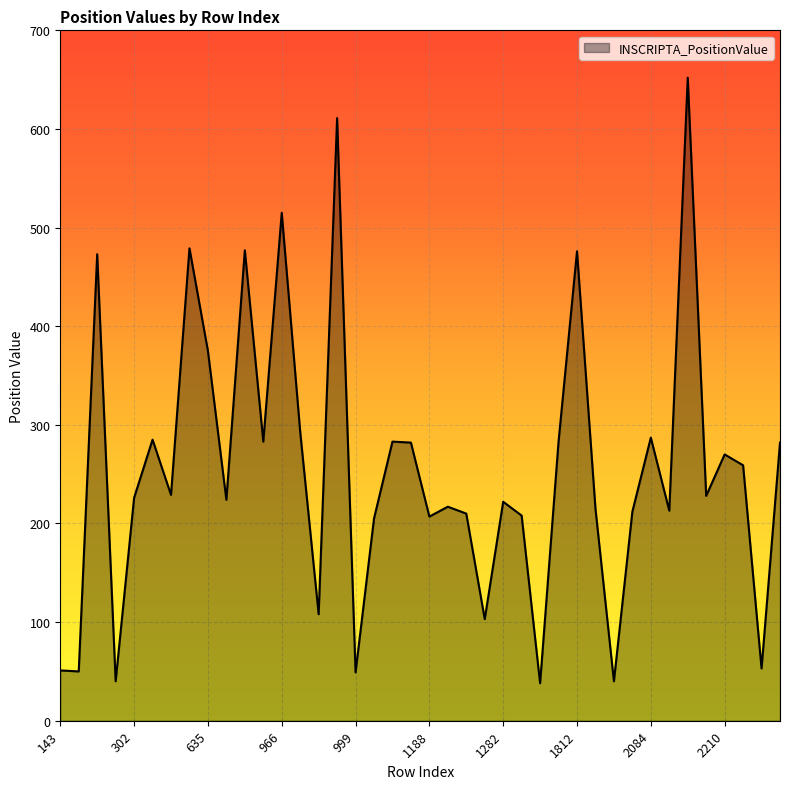

What is the difference between the maximum and minimum values?

614